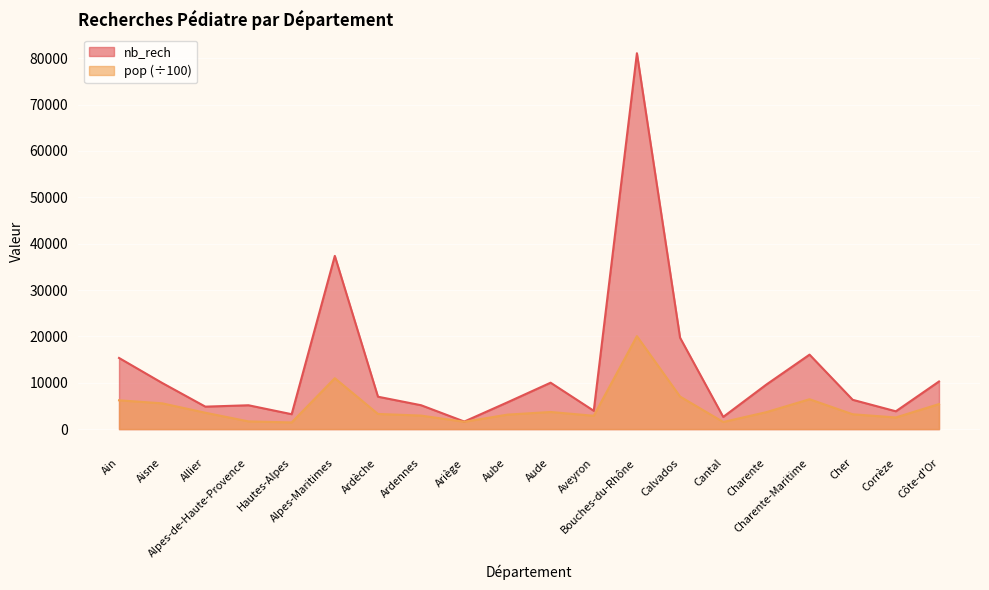

Which series has the largest total across all categories?

nb_rech